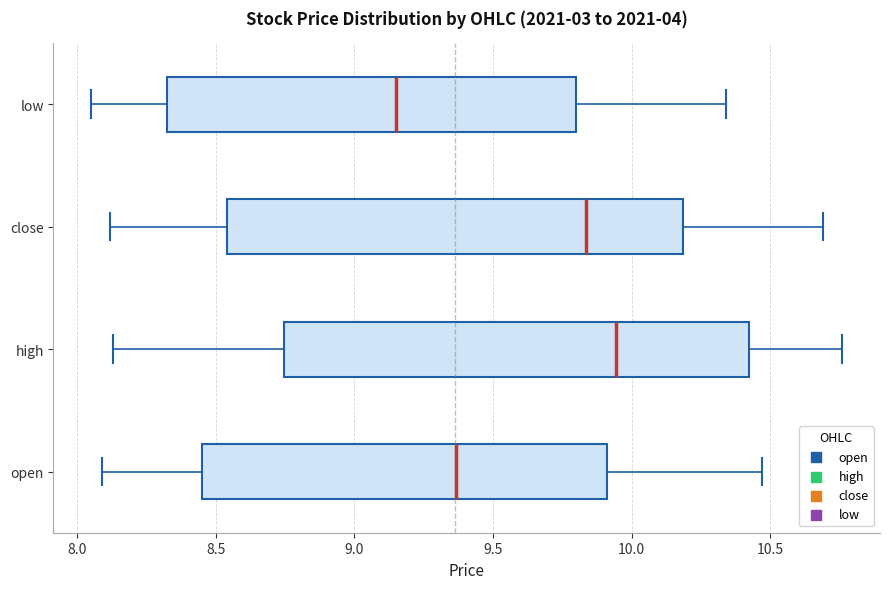

Where does the left whisker of the box for low end on the x-axis? The values are not printed on the chart, so give them approximately, as read against the axis.

8.05